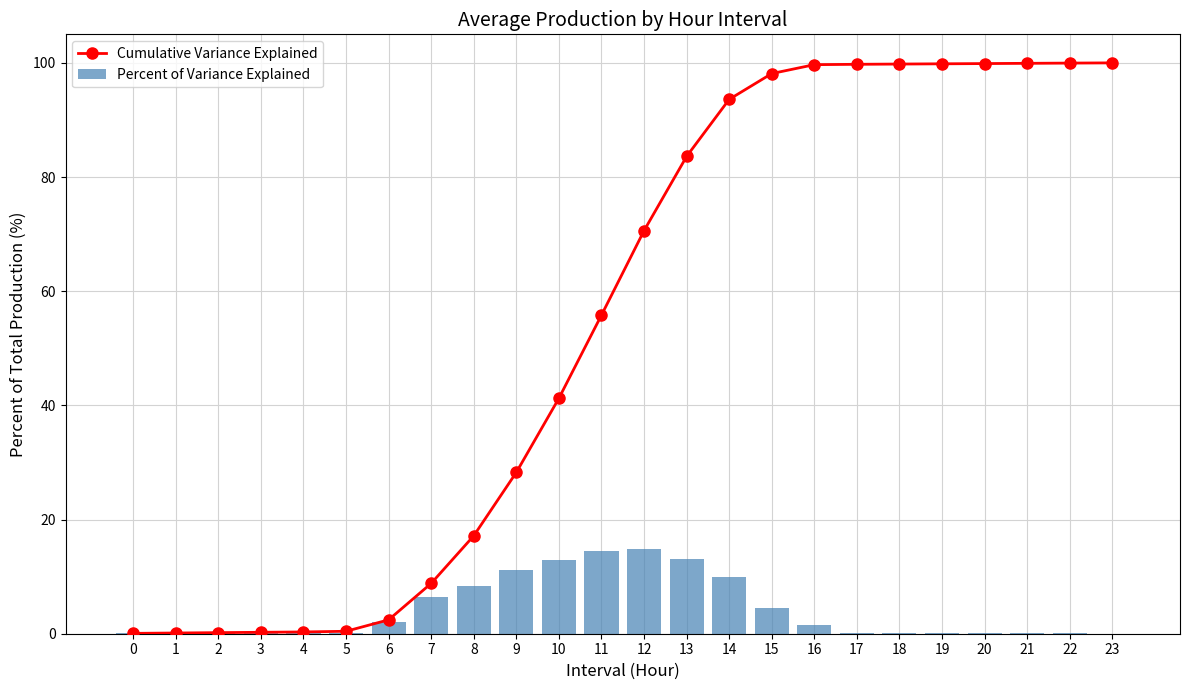

What is the lowest value of the Cumulative Variance Explained series?

0.1